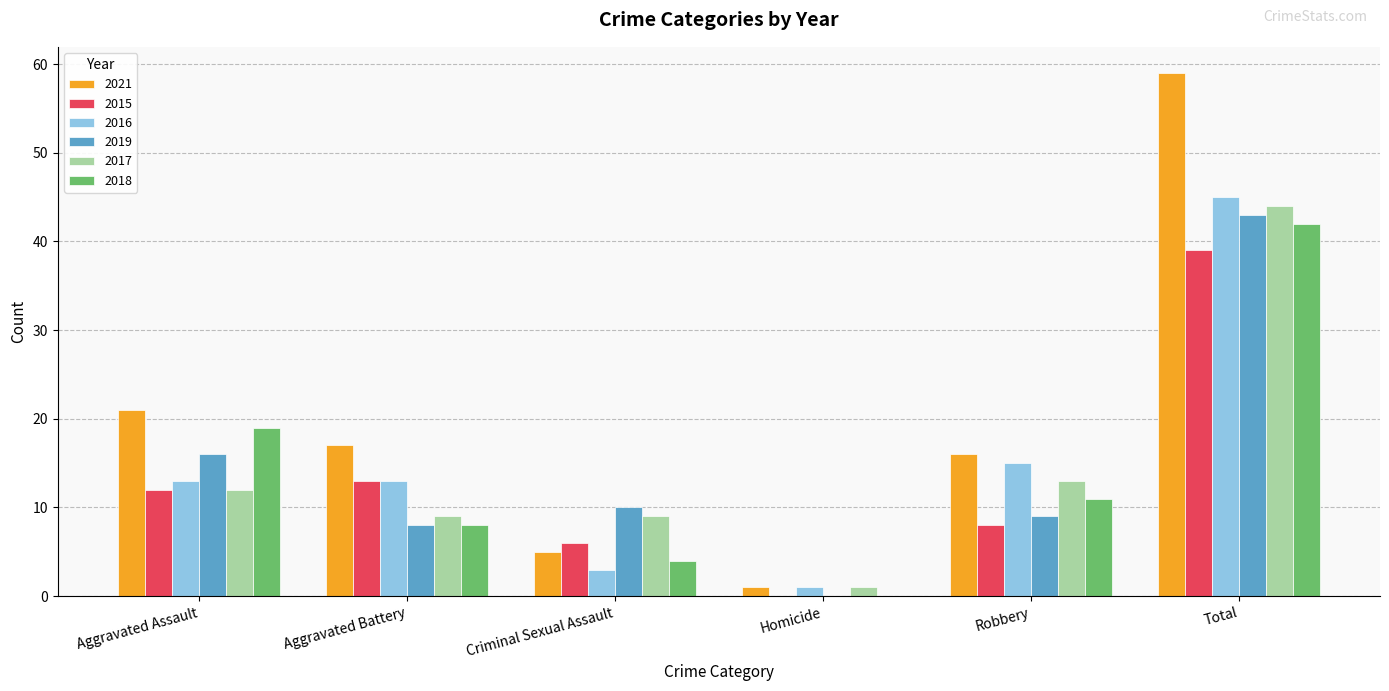

True or false: 2017 has a value of 12 at Criminal Sexual Assault.

False